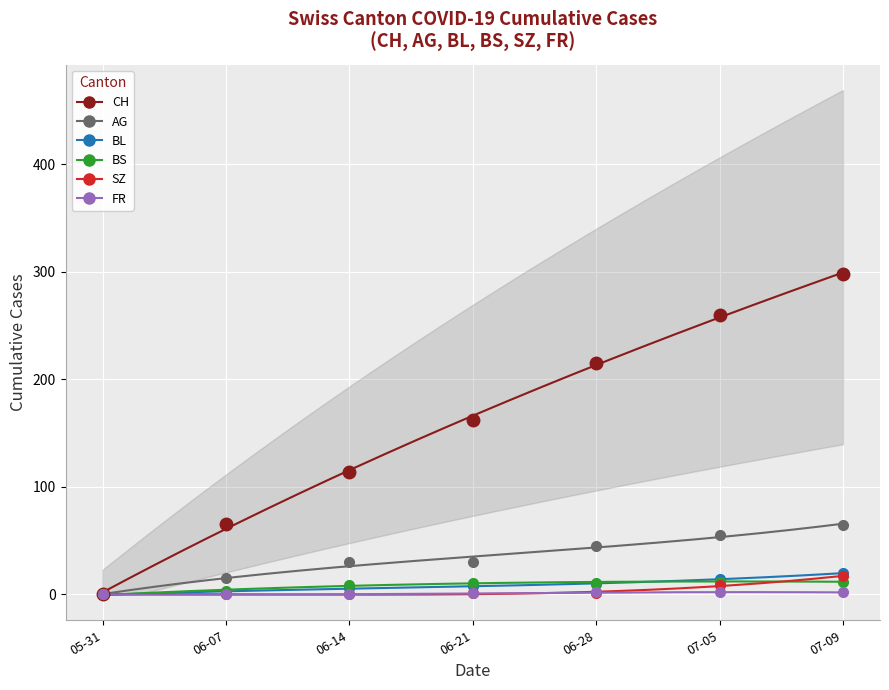

What are all the series names shown in the legend?

CH, AG, BL, BS, SZ, FR